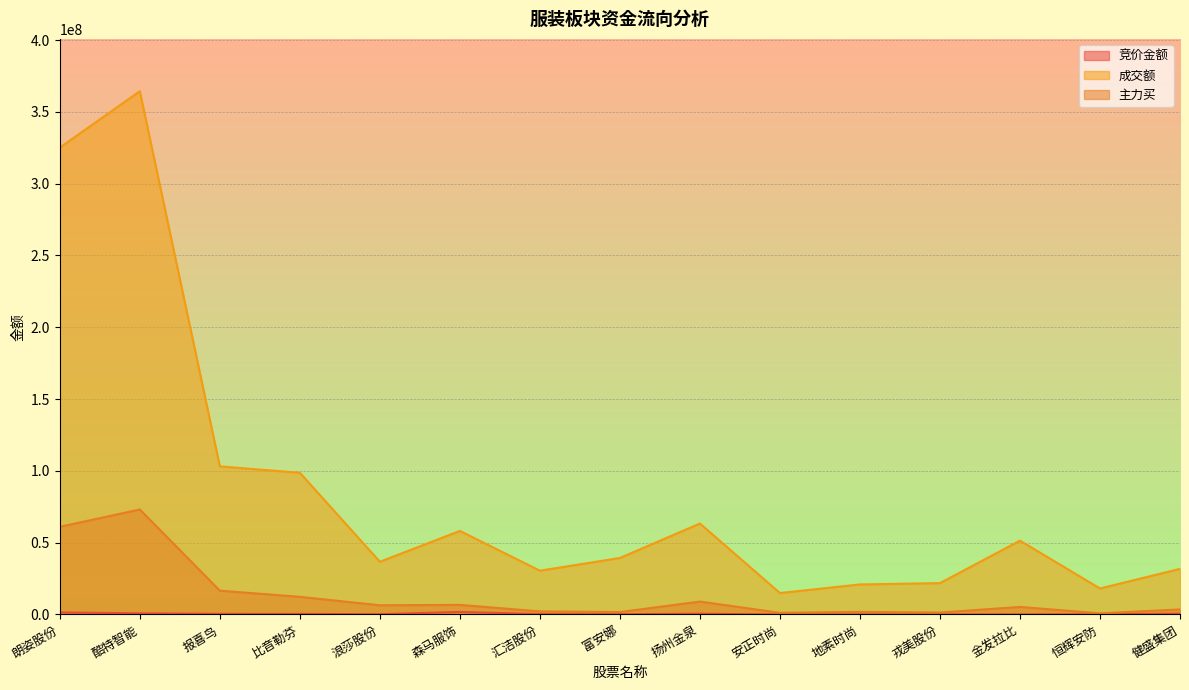

True or false: 成交额 and 主力买 intersect in this chart.

False